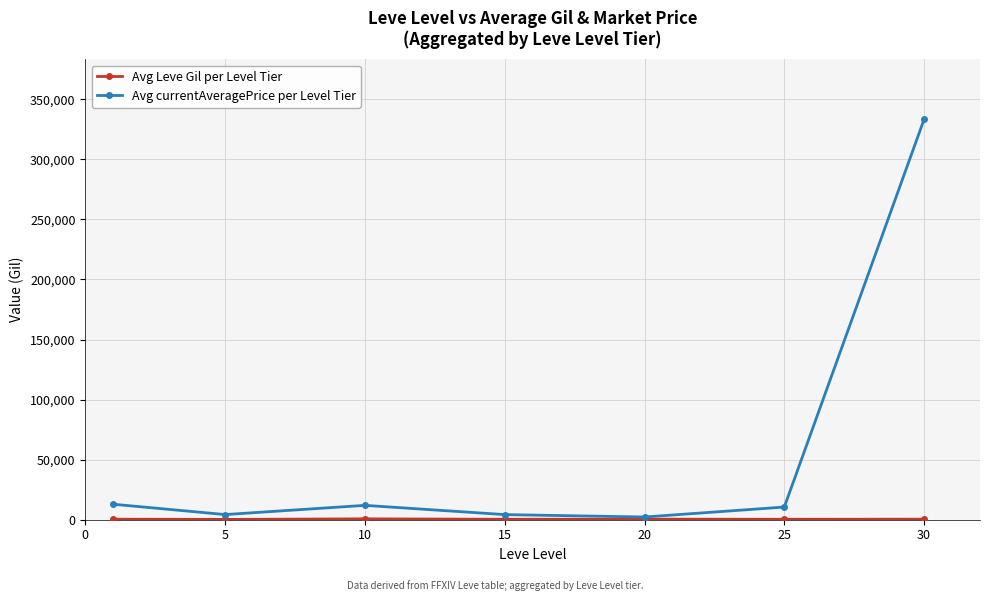

What is the greatest value displayed?

333333.3